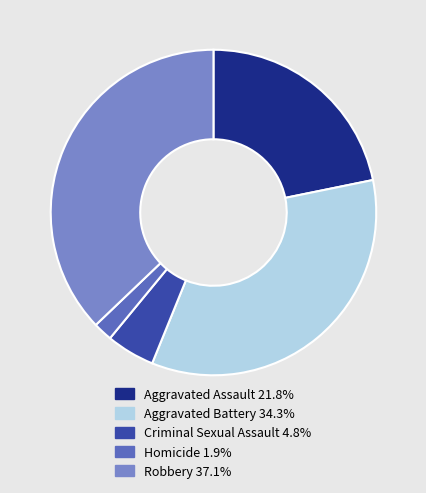

Which category has the biggest portion of the pie?

Robbery